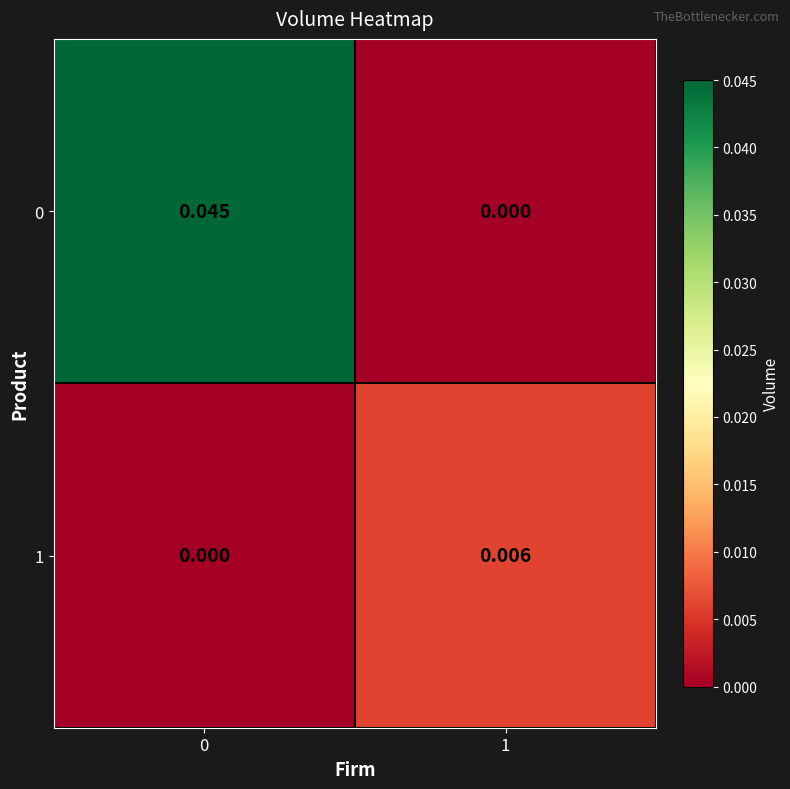

Is the value of 0 at 0 greater than the value of 1 at 1?

Yes